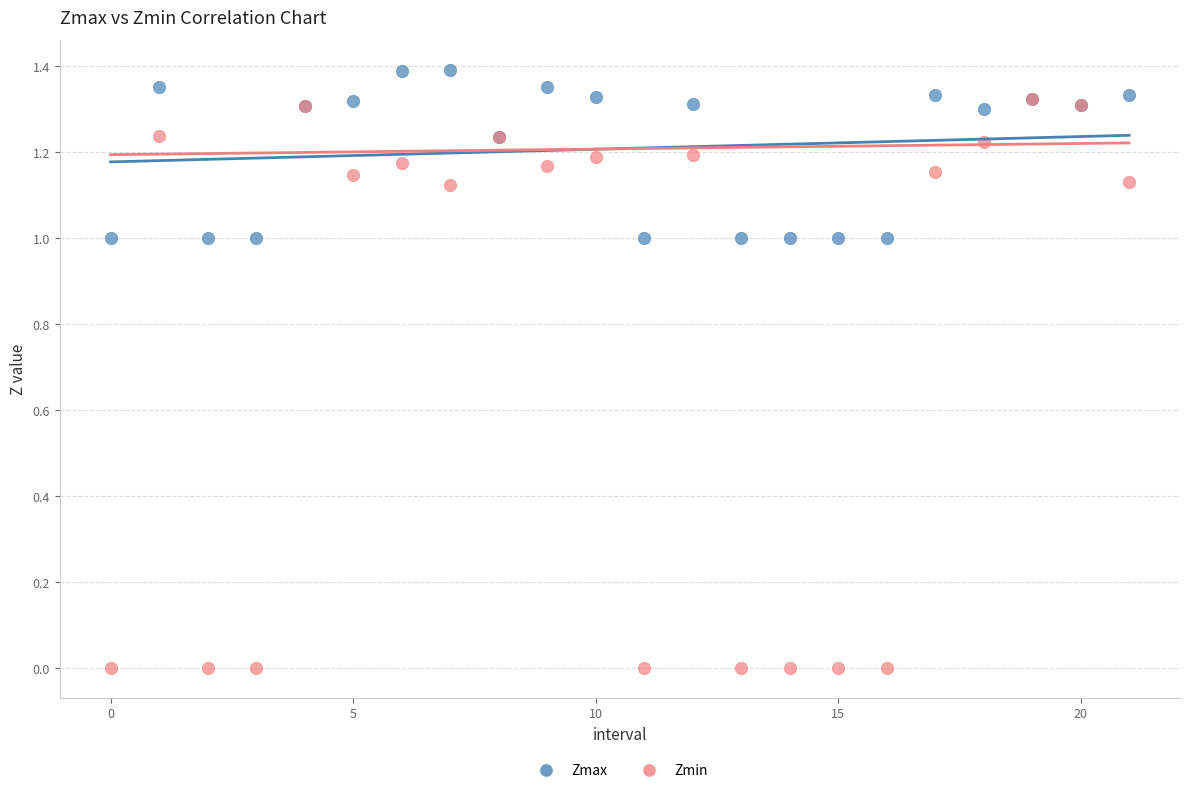

What are all the series names shown in the legend?

Zmax, Zmin